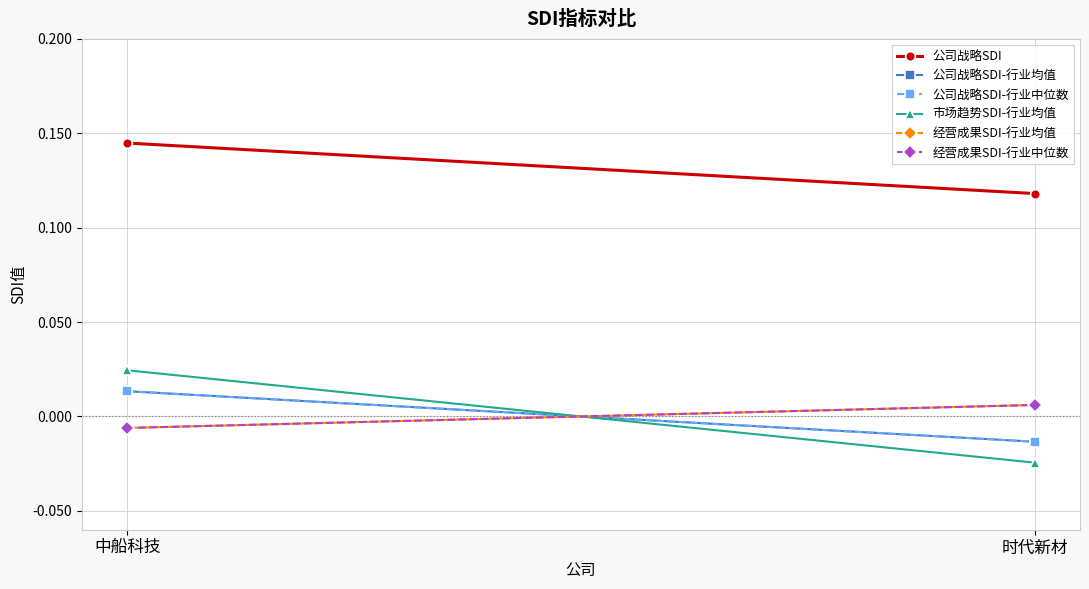

Is this an area chart (filled region under the line)?

No